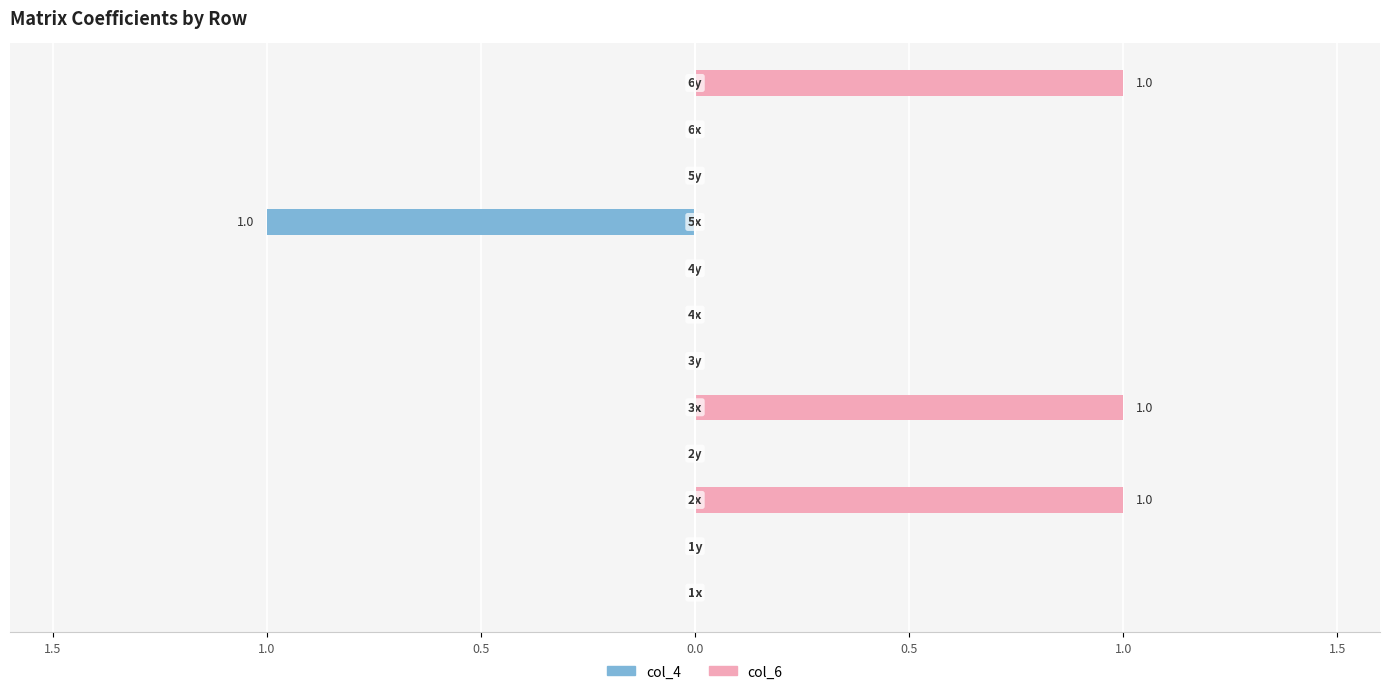

True or false: col_6 has a value of 1 at 1.5.

False